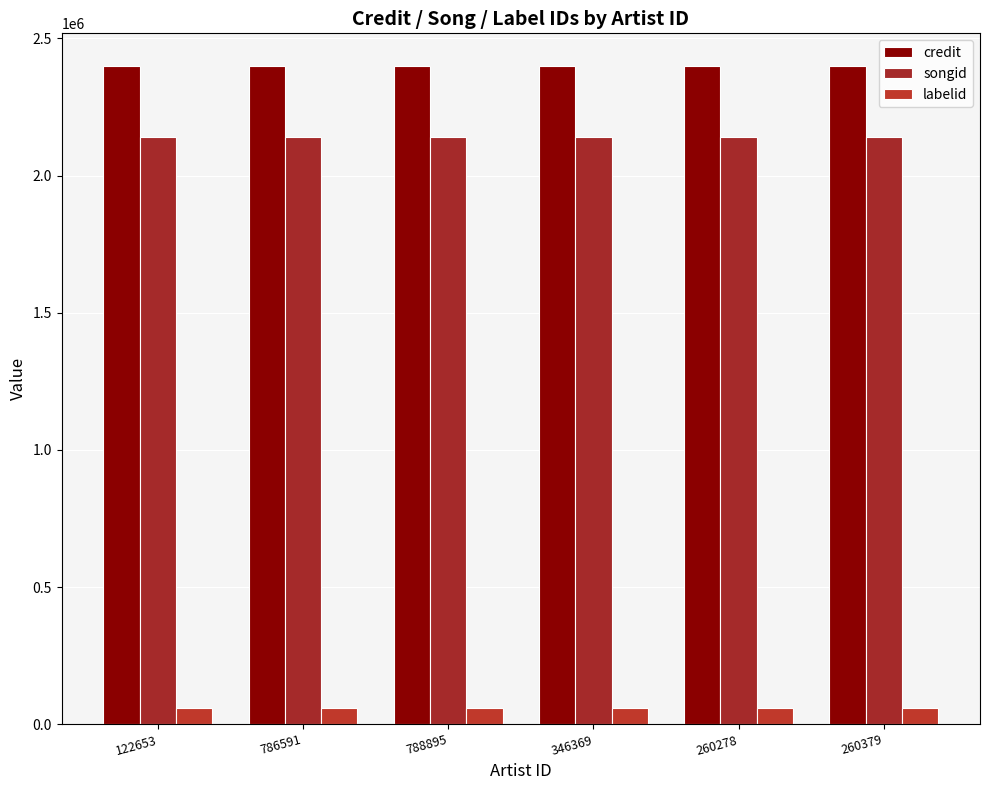

Reading left to right, transcribe all the data shown in this chart.

credit: 2398754	2398754	2398754	2398754	2398754	2398754
songid: 2140175	2140175	2140175	2140175	2140175	2140175
labelid: 58663	58663	58663	58663	58663	58663